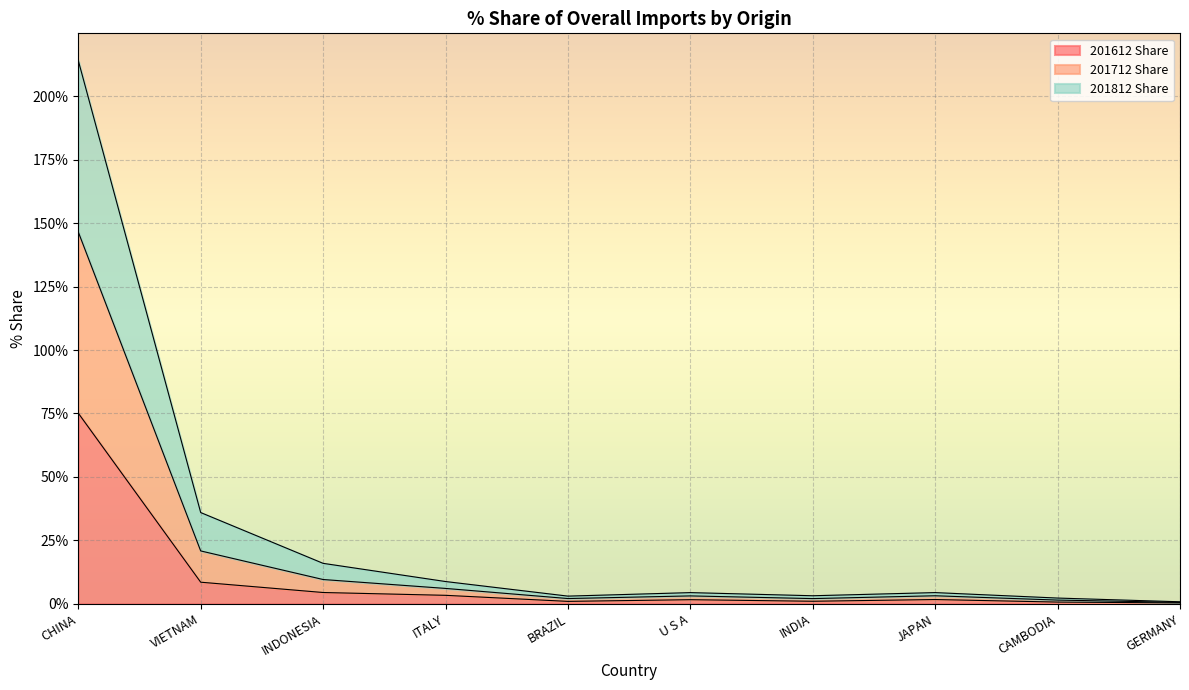

Read the 201612 Share value at CHINA.

75.1